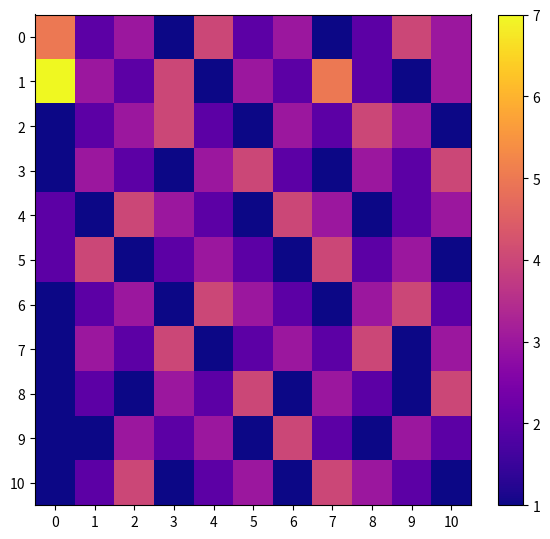

At which category is the sum across all series the highest?

2